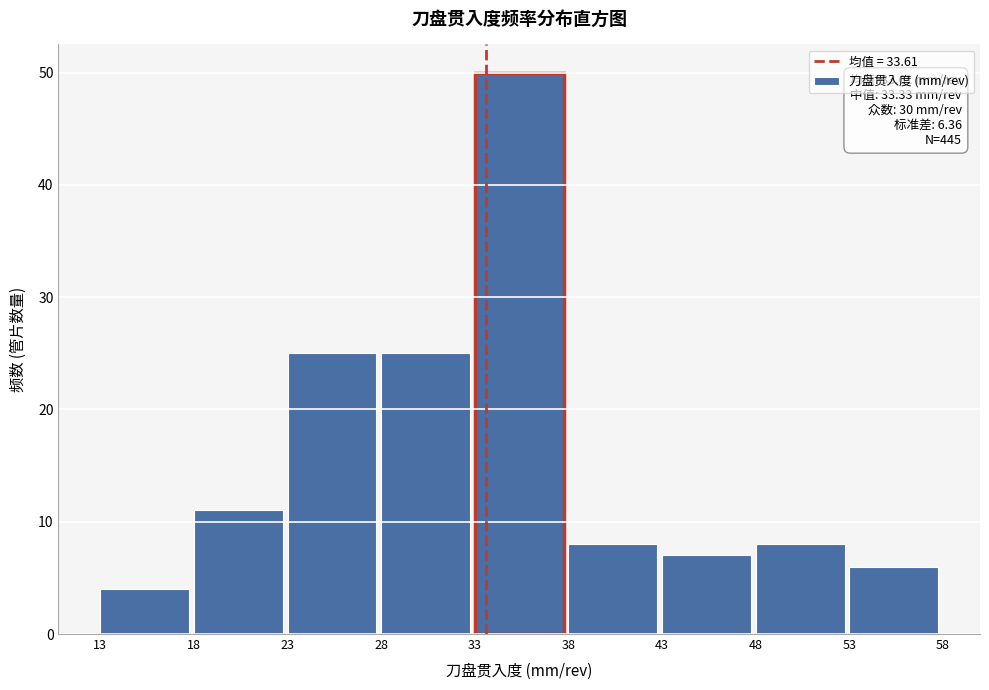

Over which range of the x-axis is the bar tallest?

33 to 38